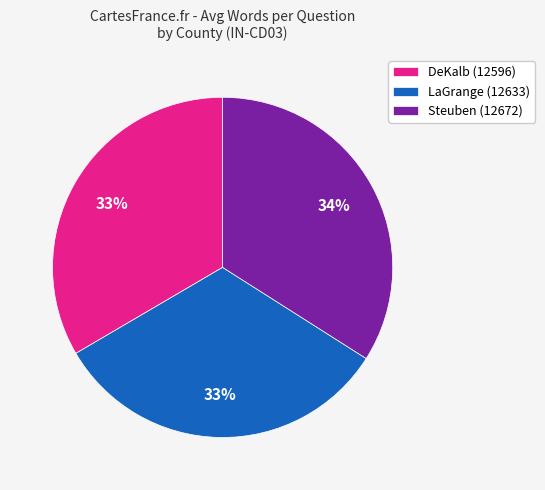

Which slice is the largest?

Steuben (12672)